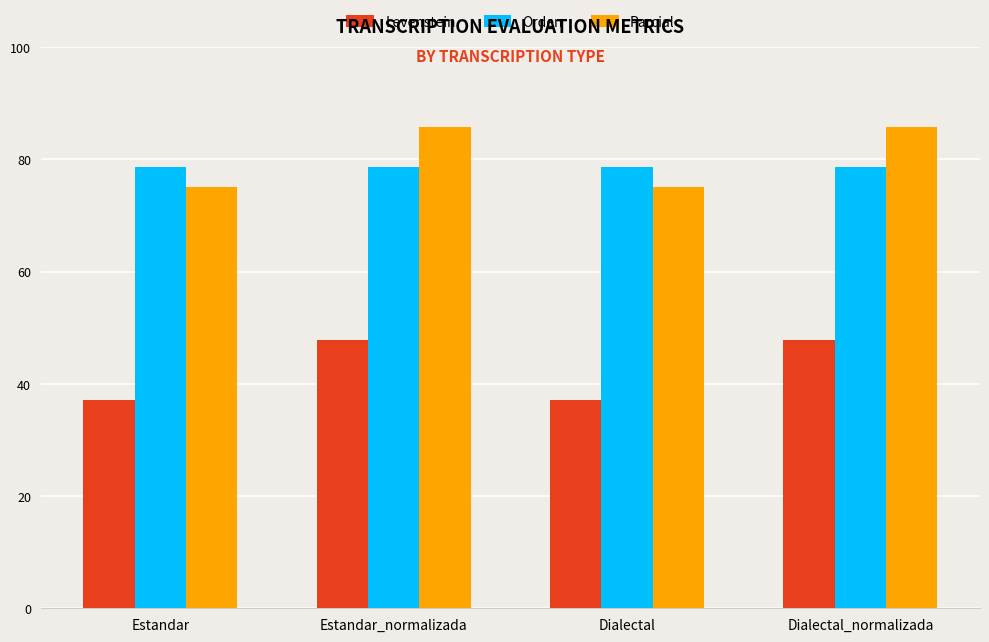

Rank the series at Dialectal_normalizada from highest to lowest value.

Parcial, Orden, Levenstein